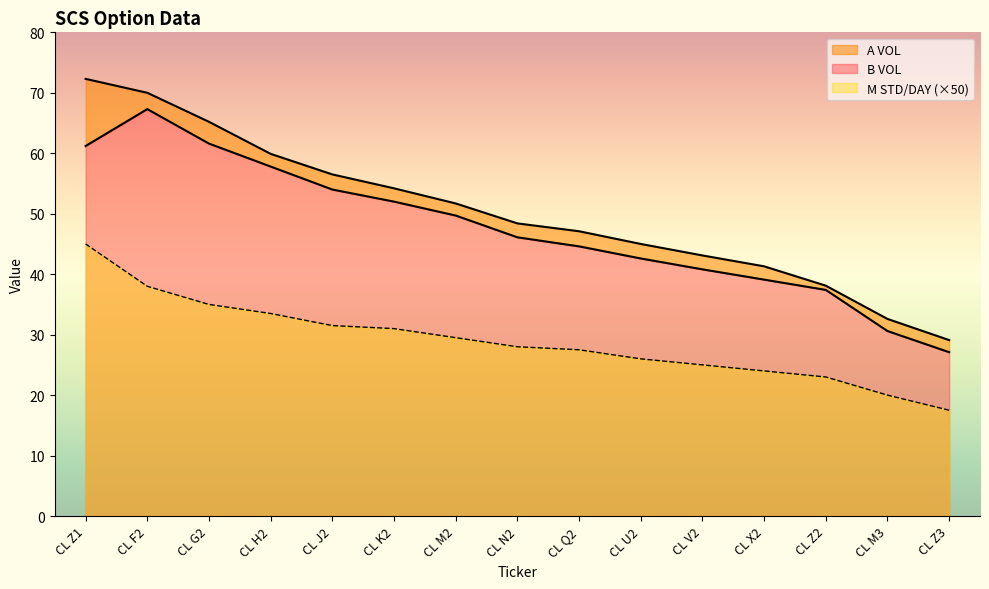

What is the difference between the second highest and second lowest values in the A VOL series?

37.4